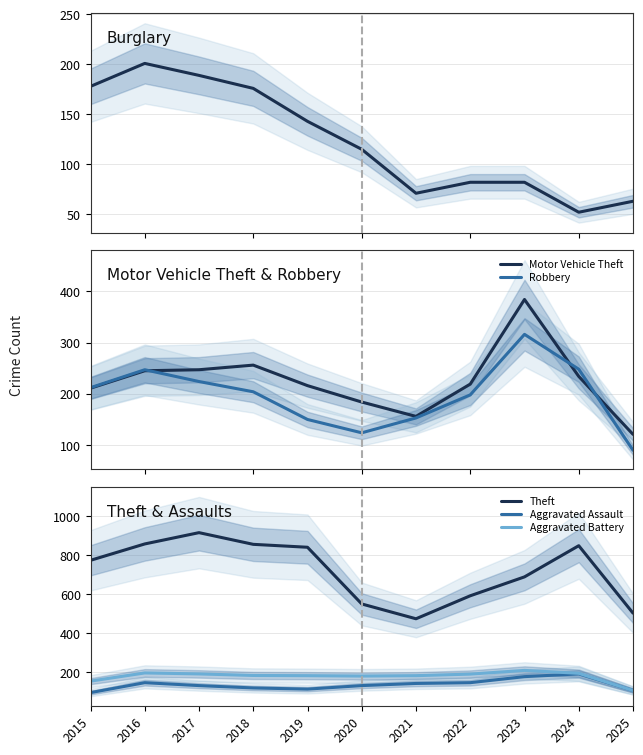

Which series has the largest range (max minus min)?

Theft